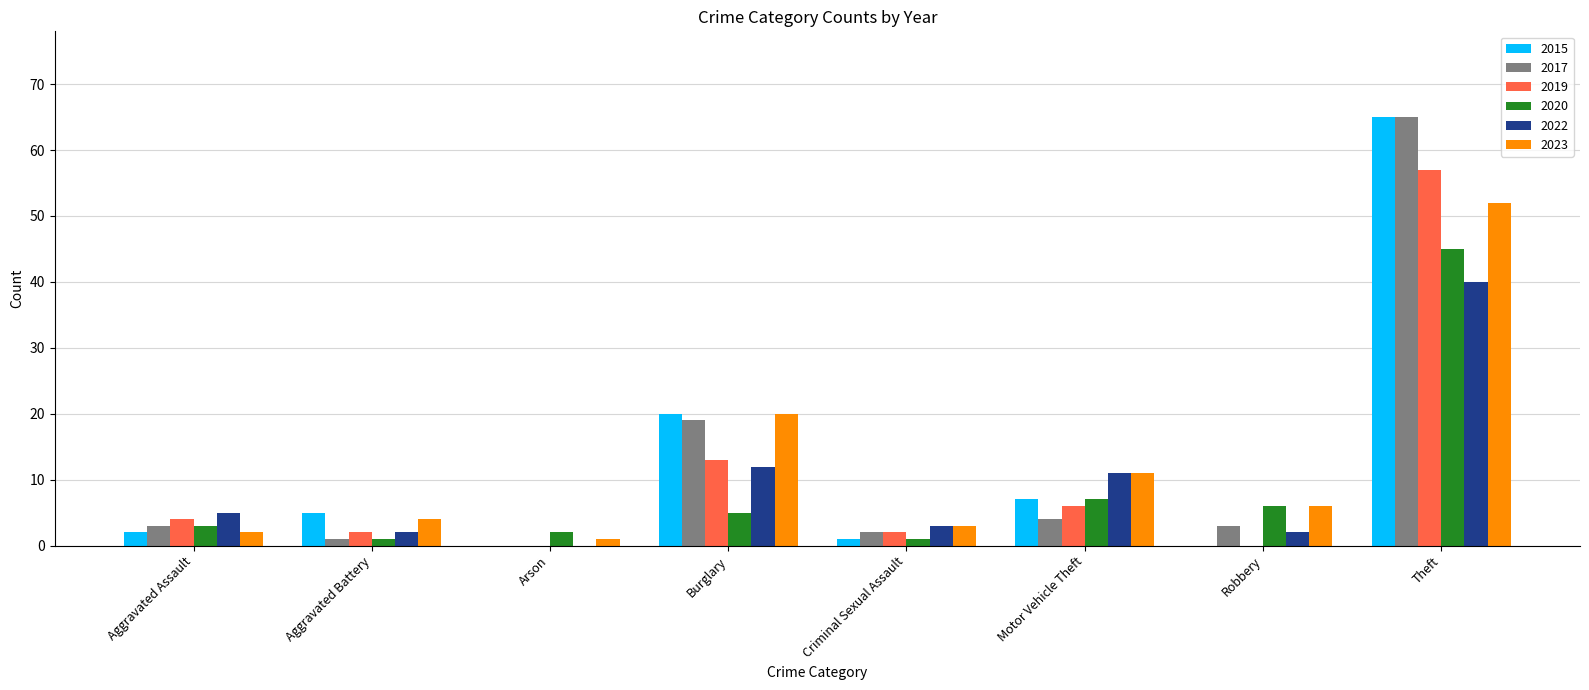

What is the sum of all 2017 values?

97